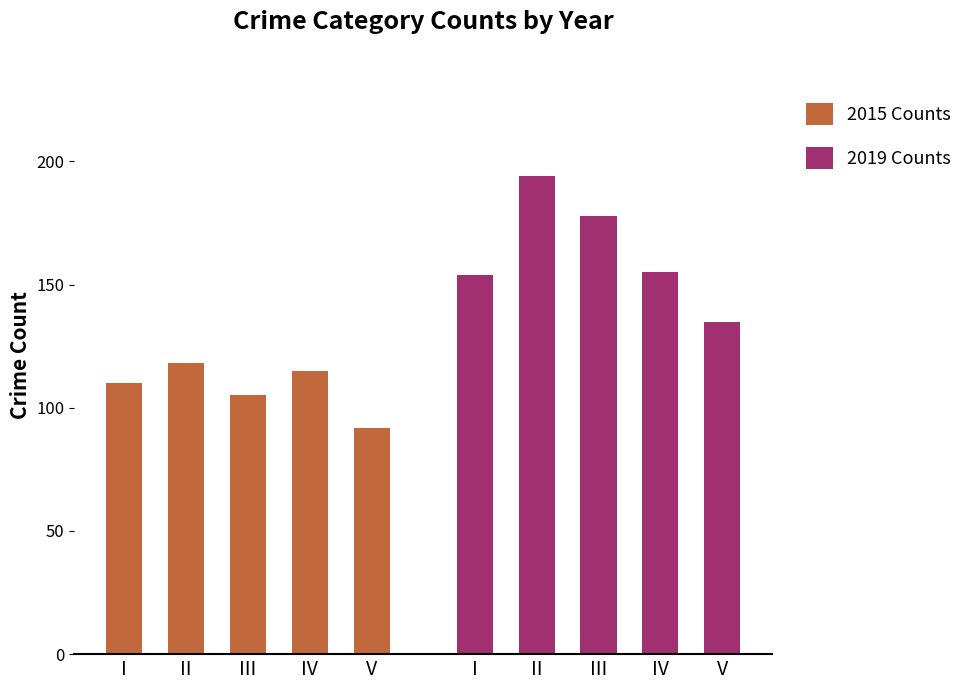

List the labels in order of 2019 Counts value, largest first.

II, III, IV, I, V